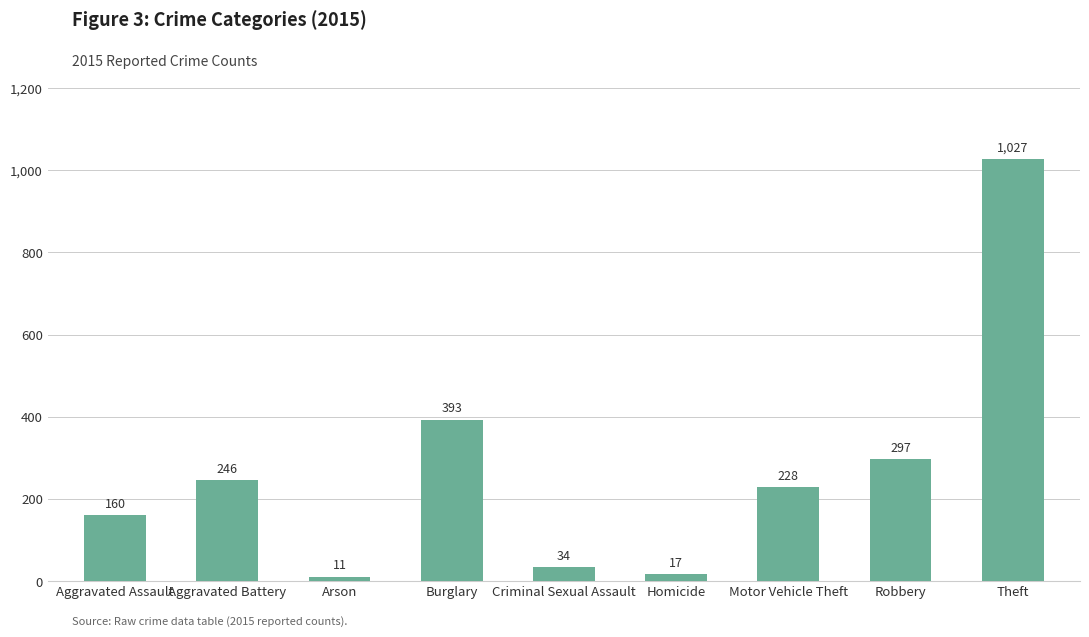

What position from the left is Criminal Sexual Assault?

5